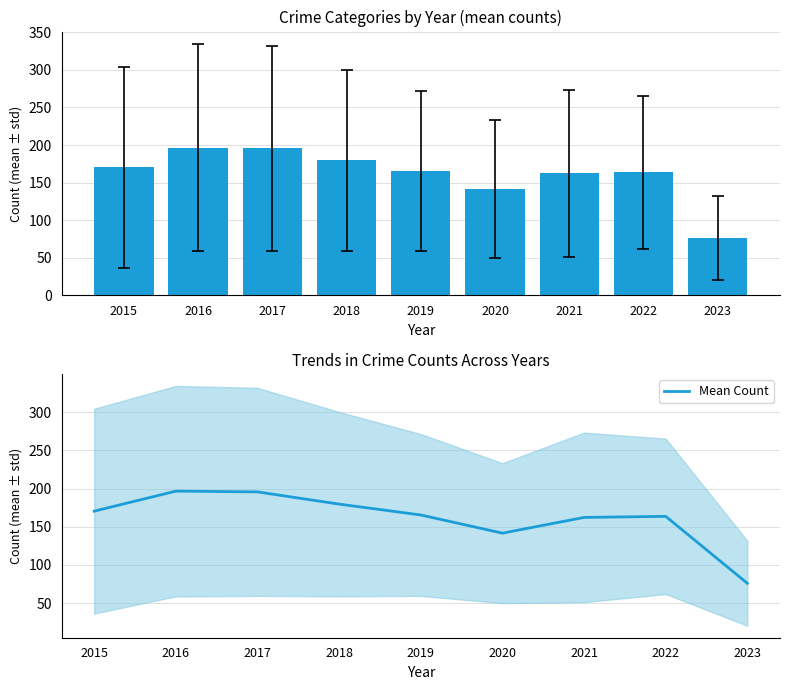

What value does the data have at 2020?

141.6